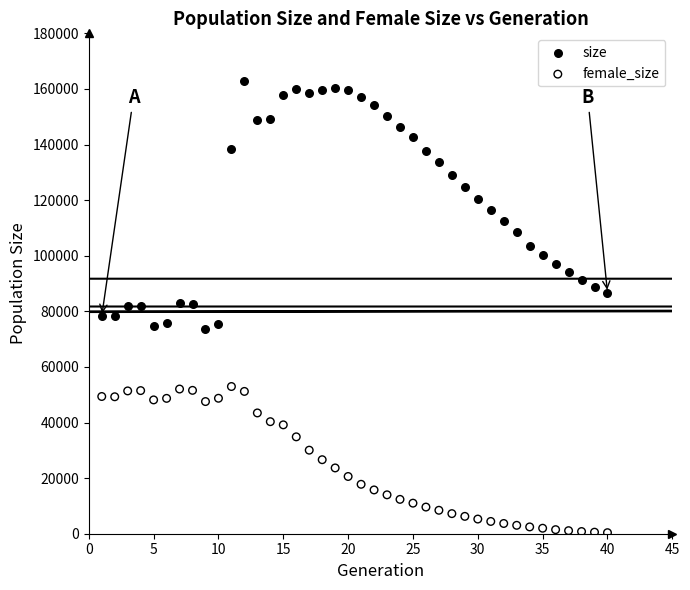

What are all the series names shown in the legend?

size, female_size